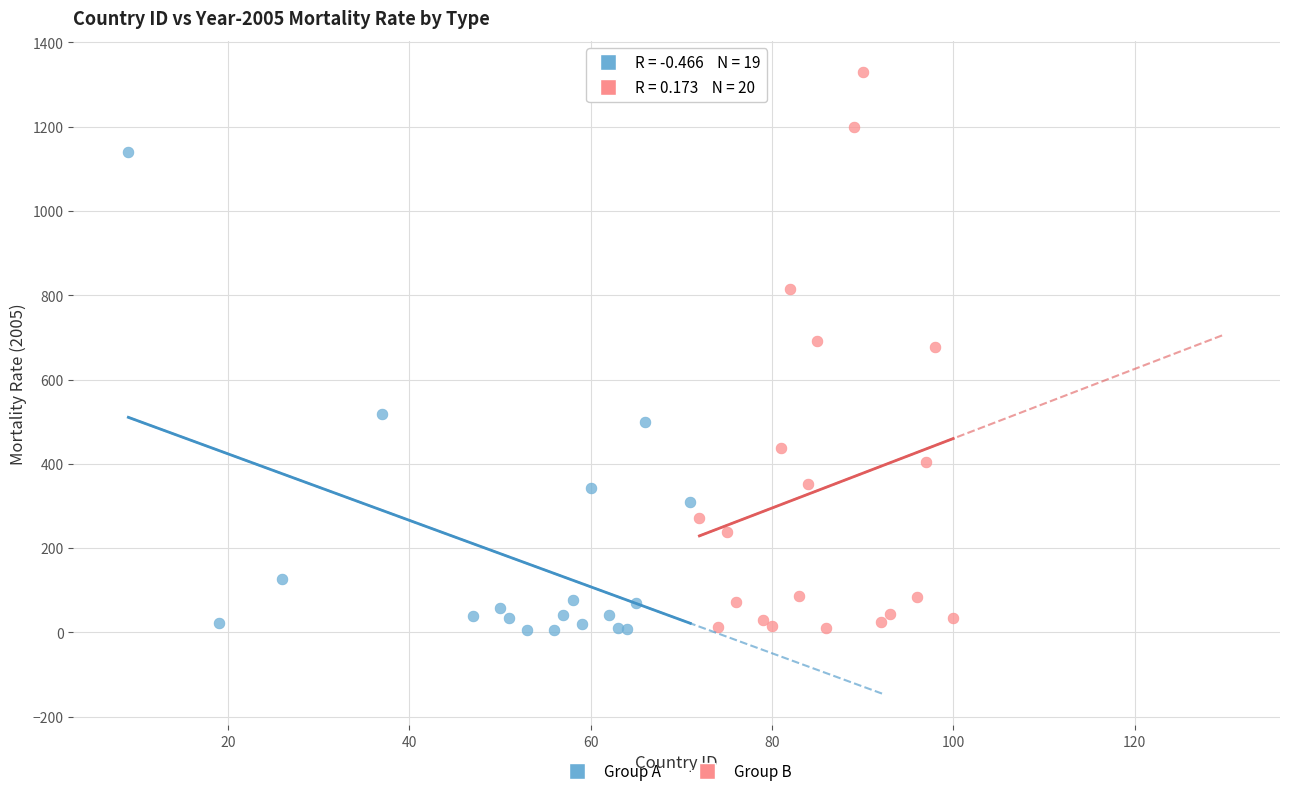

Which series has the largest Y range (max minus min)?

Group B